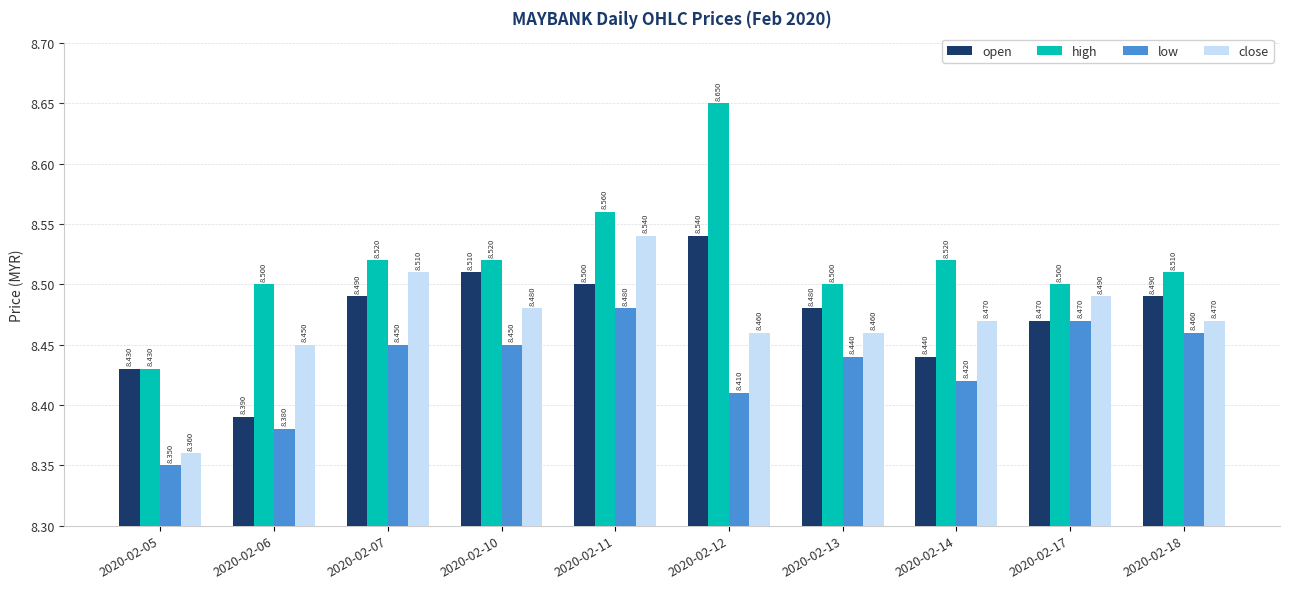

Does the chart contain stacked bars?

No